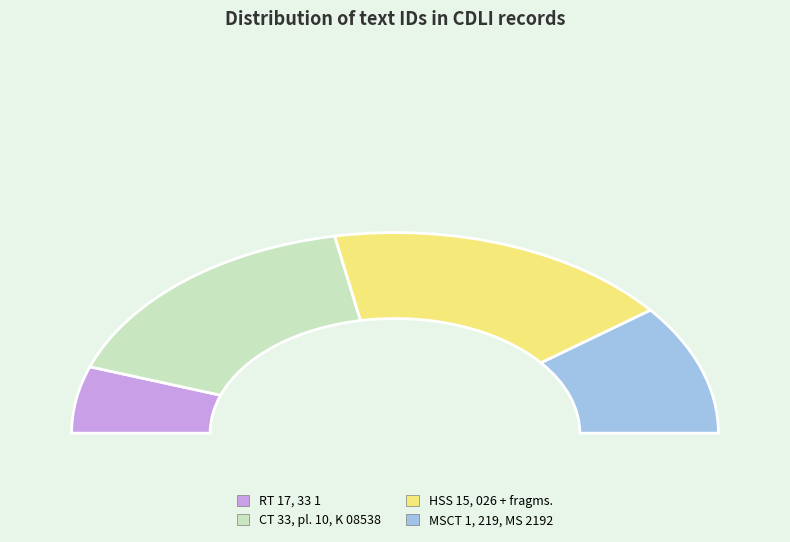

Rank the categories by value from highest to lowest.

HSS 15, 026 + fragms., CT 33, pl. 10, K 08538, MSCT 1, 219, MS 2192, RT 17, 33 1